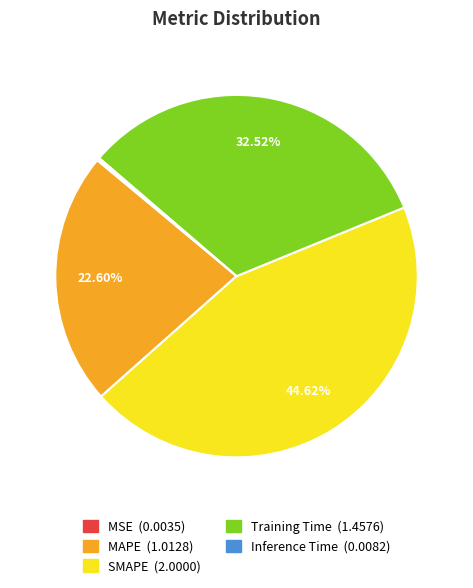

Approximately how many times larger is the value at SMAPE compared to MAPE?

2.0